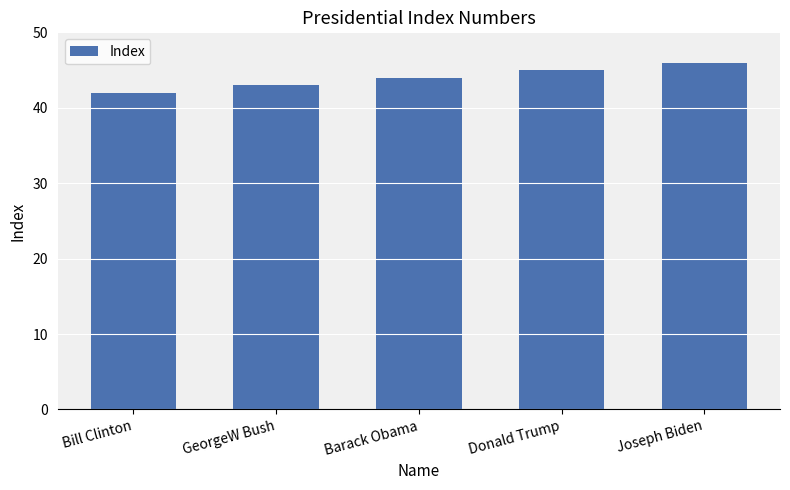

Reading left to right, transcribe all the data shown in this chart.

42	43	44	45	46